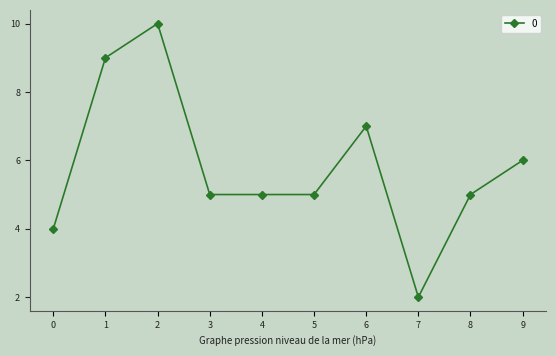

The chart shows a value of 2 at 3. True or false?

False